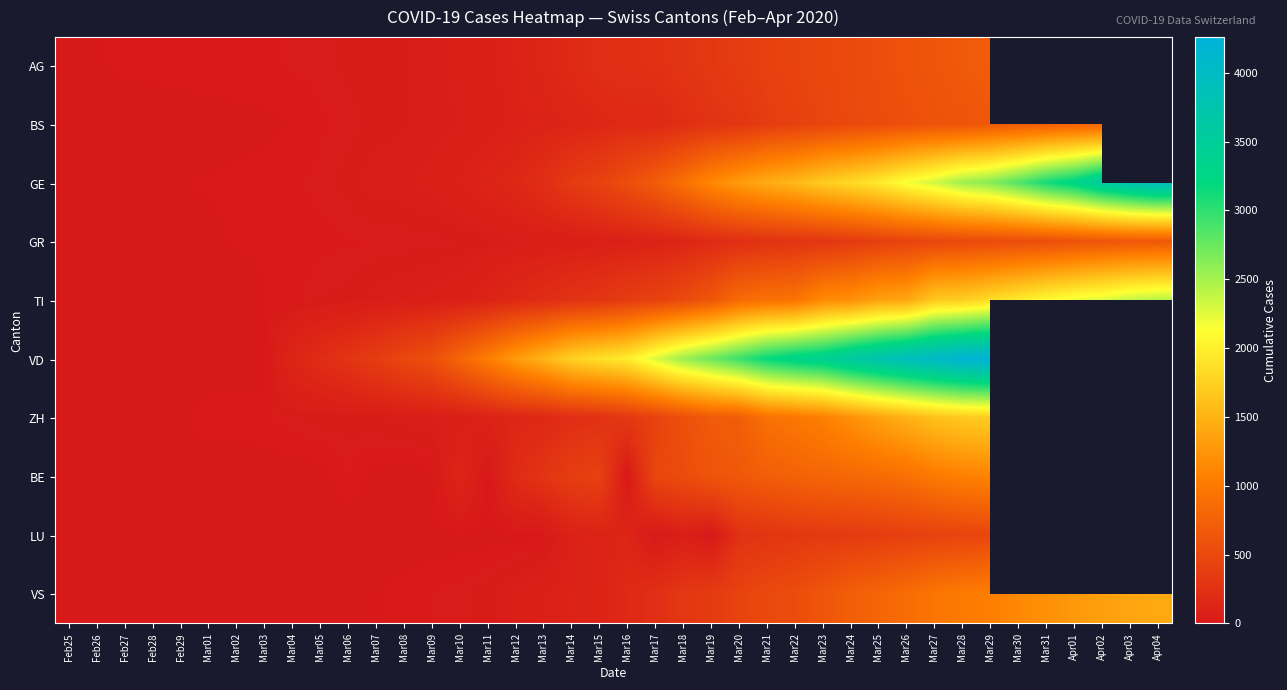

At which label does VD reach its minimum?

Feb25